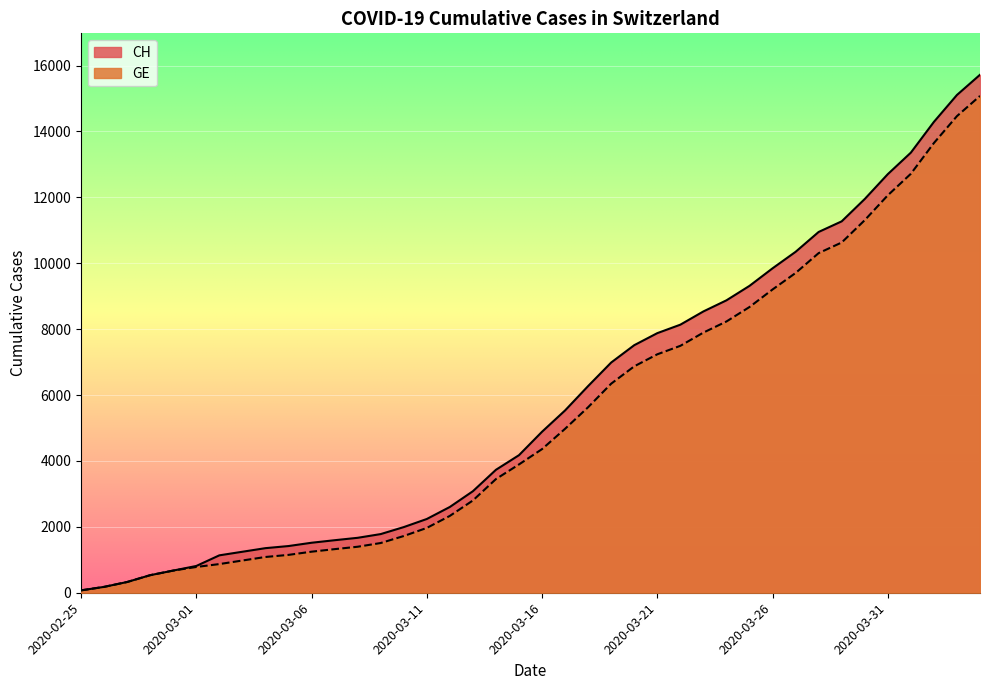

What is the label of the 23rd point from the right?

2020-03-13